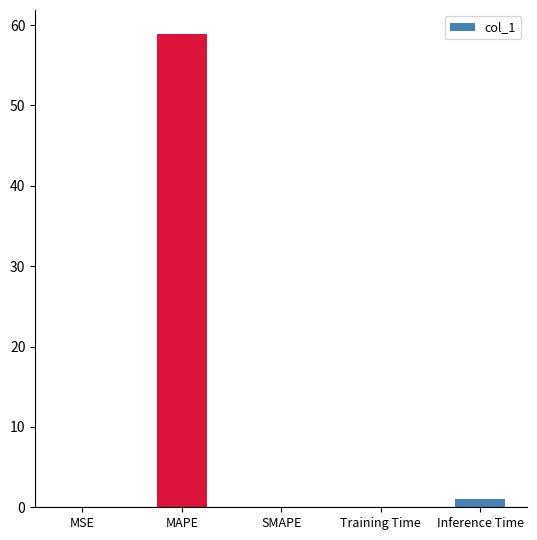

How many distinct data groups are displayed?

1